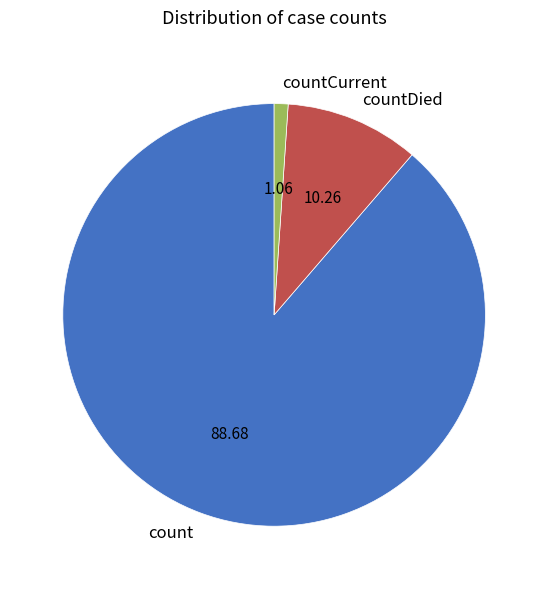

The countCurrent slice represents 11% of the pie. True or false?

False